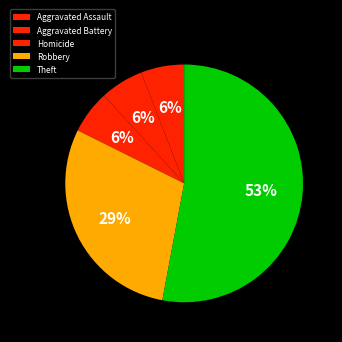

What is the total percentage of Aggravated Assault and Theft?

58.8%